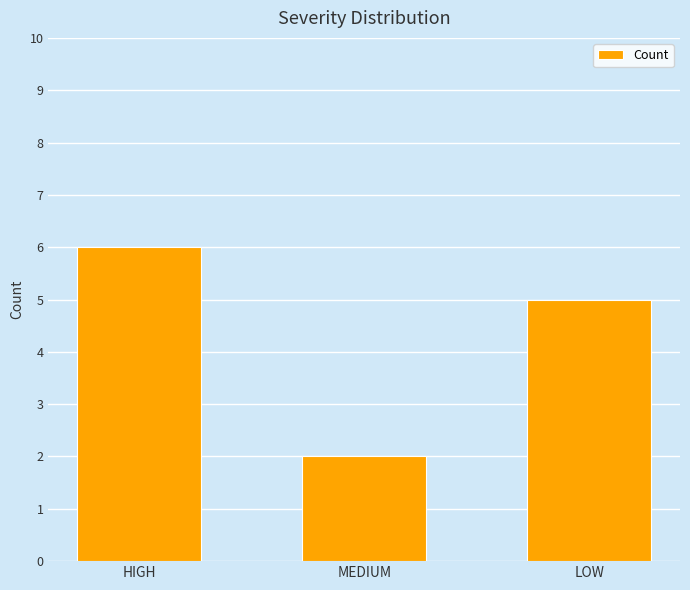

True or false: the data shows 1 at MEDIUM.

False